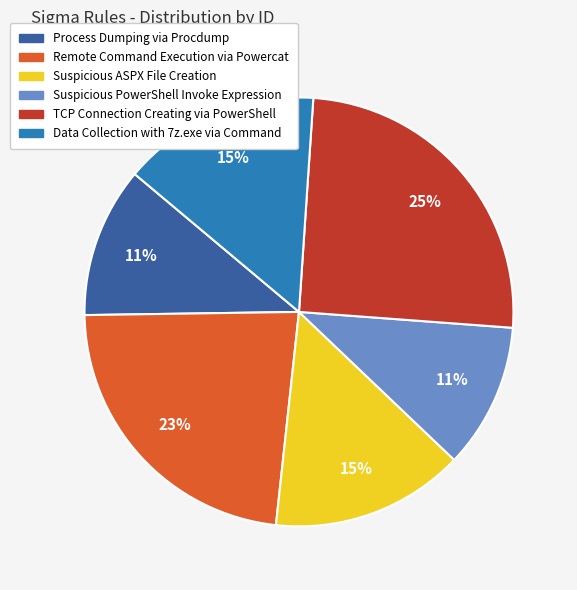

True or false: TCP Connection Creating via PowerShell accounts for 25% of the total.

True